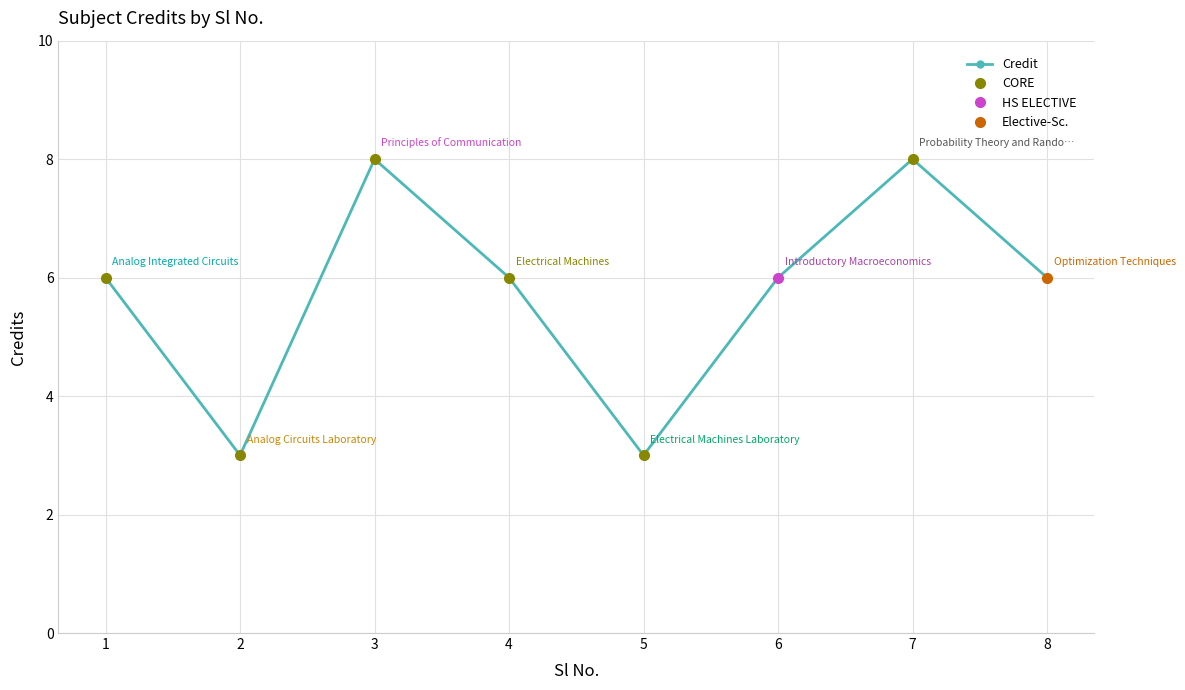

Reading right to left, what are all the values shown in this chart?

6	8	6	3	6	8	3	6